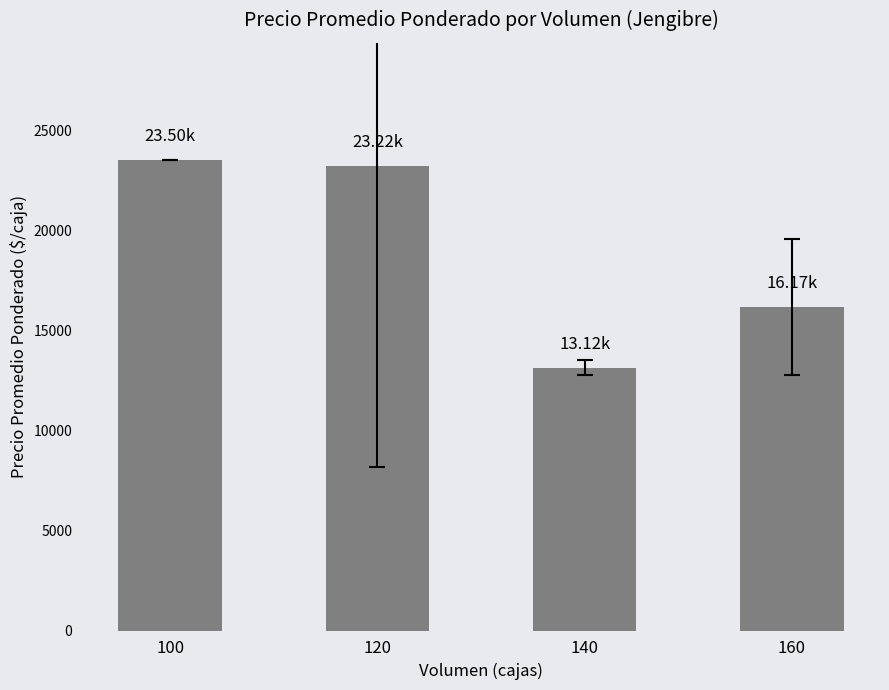

At which category does the chart reach its peak across all series?

100